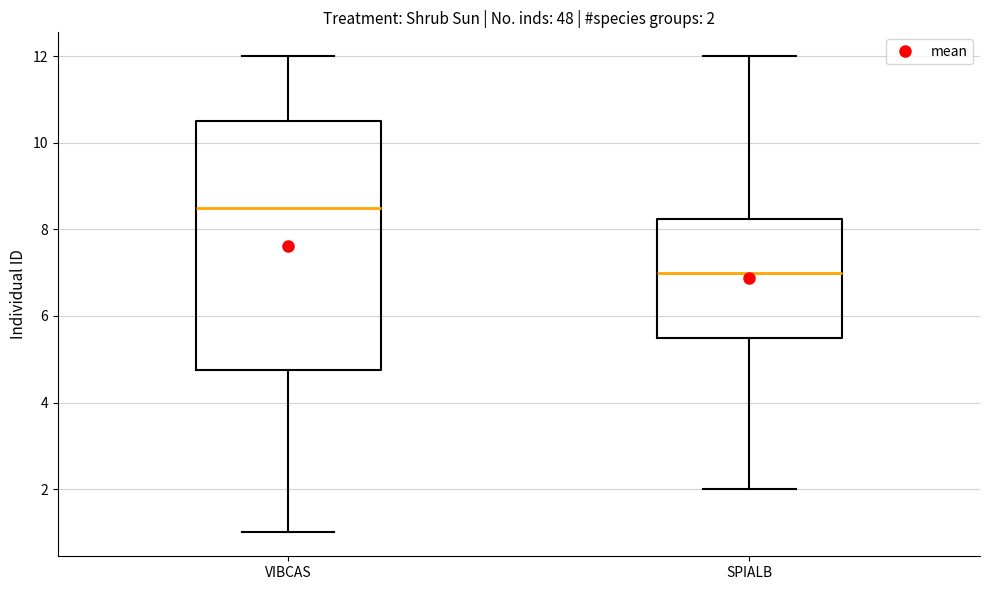

Which box is the tallest, from its lower edge to its upper edge?

VIBCAS